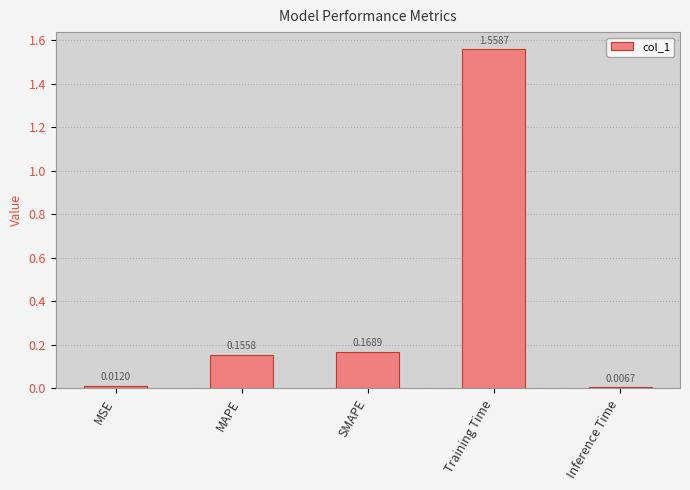

What is the label of the 3rd bar from the left?

SMAPE